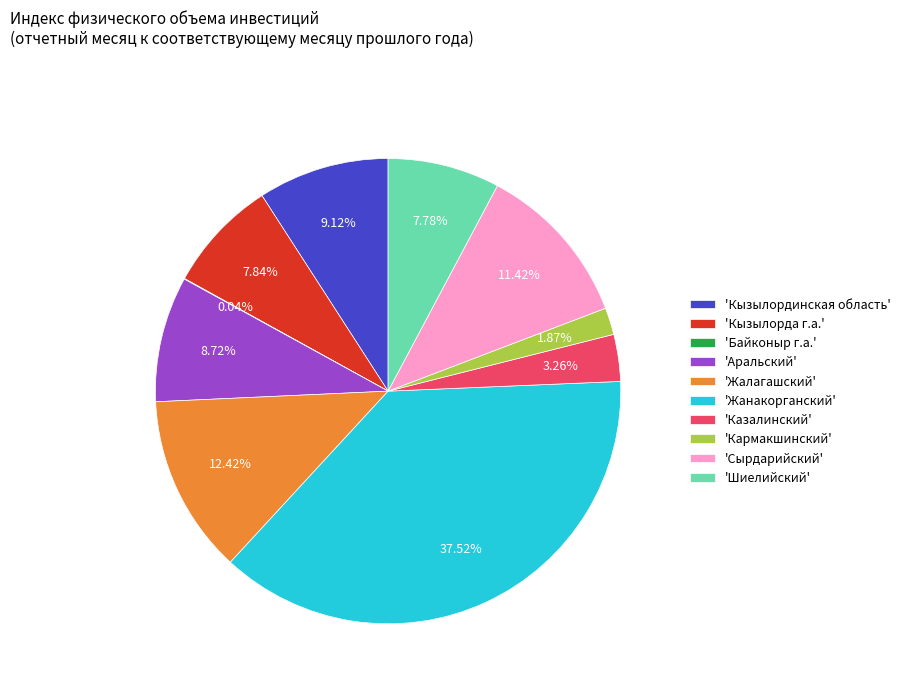

Which slice is the largest?

'Жанакорганский'